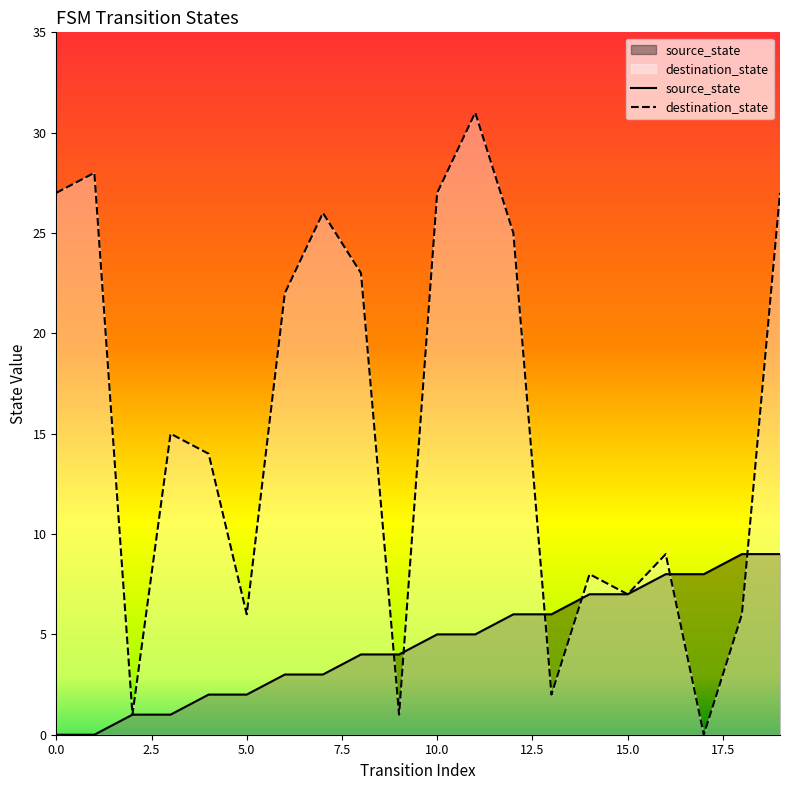

True or false: source_state and destination_state cross at least once.

True